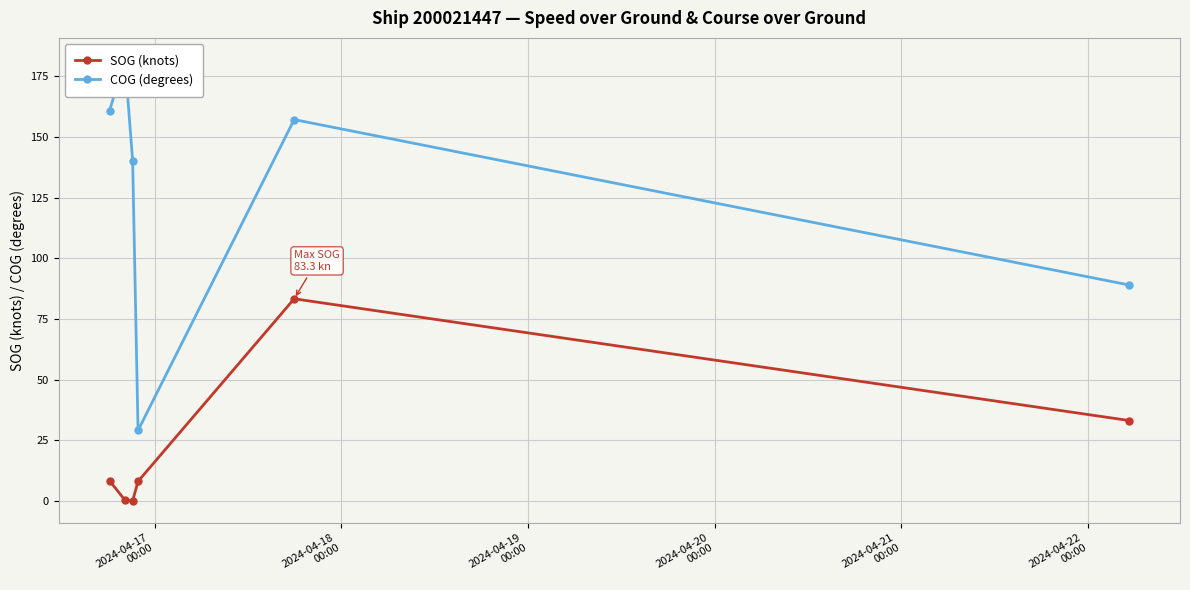

What is the value of the SOG (knots) point at the 5th from the left?

83.3